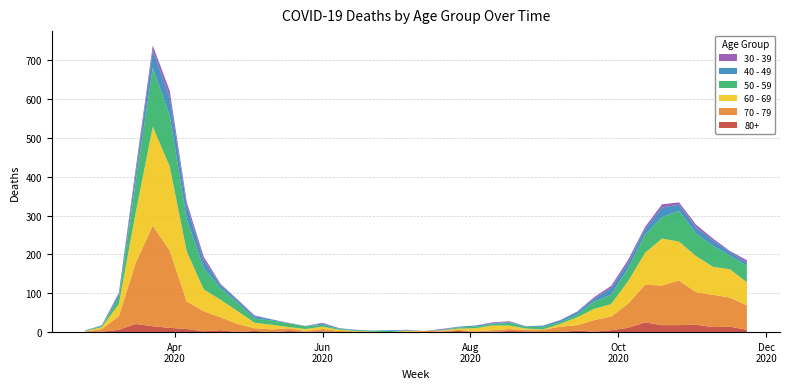

Reading right to left, list all the values displayed in this chart.

80+: 6	14	13	19	18	18	25	11	5	1	4	0	0	2	3	1	1	3	1	0	0	0	0	1	0	2	1	3	0	3	0	5	2	8	11	15	21	6	1	0
70 - 79: 63	75	83	84	115	102	97	62	35	30	14	14	6	4	5	4	1	3	1	3	0	0	1	1	3	6	2	7	7	7	21	33	52	71	199	259	158	35	7	1
60 - 69: 59	73	72	93	100	121	82	58	32	29	20	7	1	3	9	12	8	3	2	0	3	0	0	1	3	6	5	3	12	14	33	45	56	129	216	255	130	31	5	1
50 - 59: 43	35	54	58	79	55	47	33	24	19	7	4	7	4	7	4	4	3	1	0	1	3	2	2	2	5	7	10	11	11	21	30	55	83	131	151	81	17	3	1
40 - 49: 7	10	14	16	16	25	15	15	18	7	7	5	3	2	2	2	3	2	1	0	1	2	1	1	2	3	1	0	3	6	7	9	20	34	47	46	21	9	1	1
30 - 39: 7	2	5	7	6	8	5	7	5	4	1	1	0	0	2	2	0	0	2	0	1	0	0	0	0	2	0	1	0	2	2	2	9	10	17	12	12	3	1	0